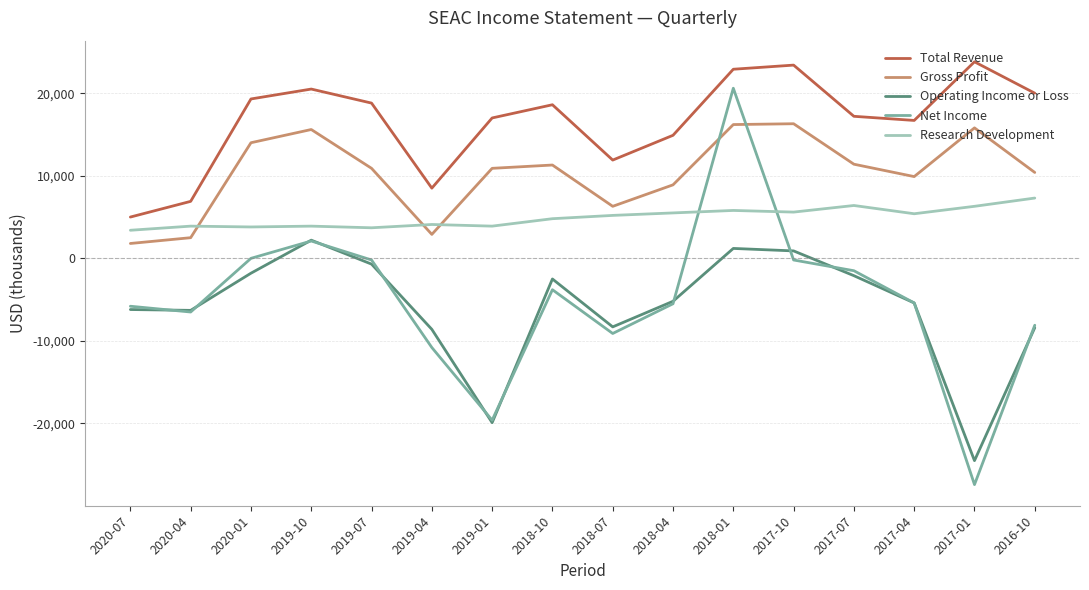

Which category has the lowest value in the Total Revenue series?

2020-07